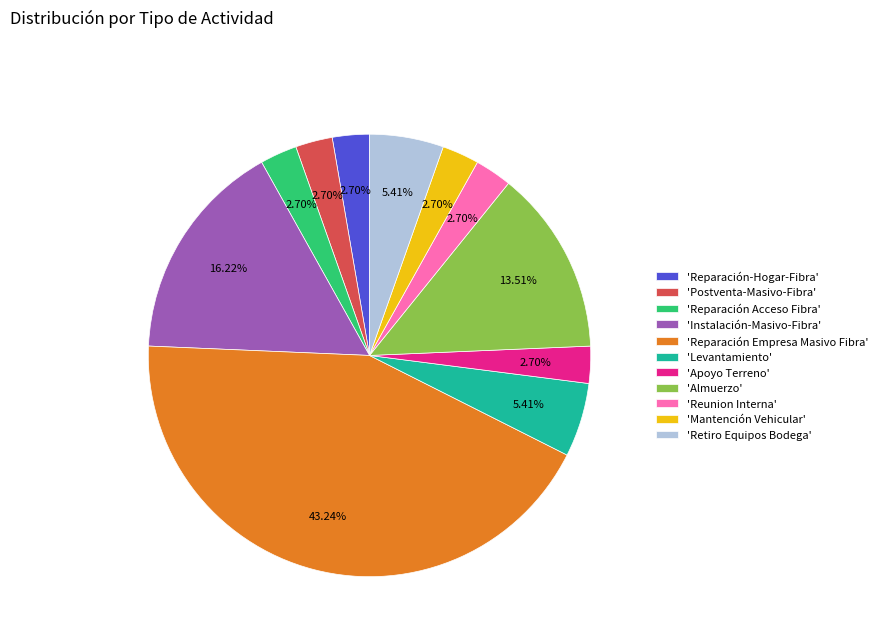

To the nearest percent, what is the difference between the largest and smallest slice percentages?

41%